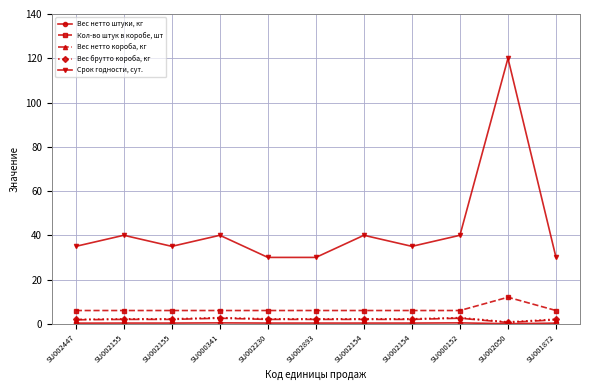

True or false: Срок годности, сут. has more than 2 interior local peaks.

True